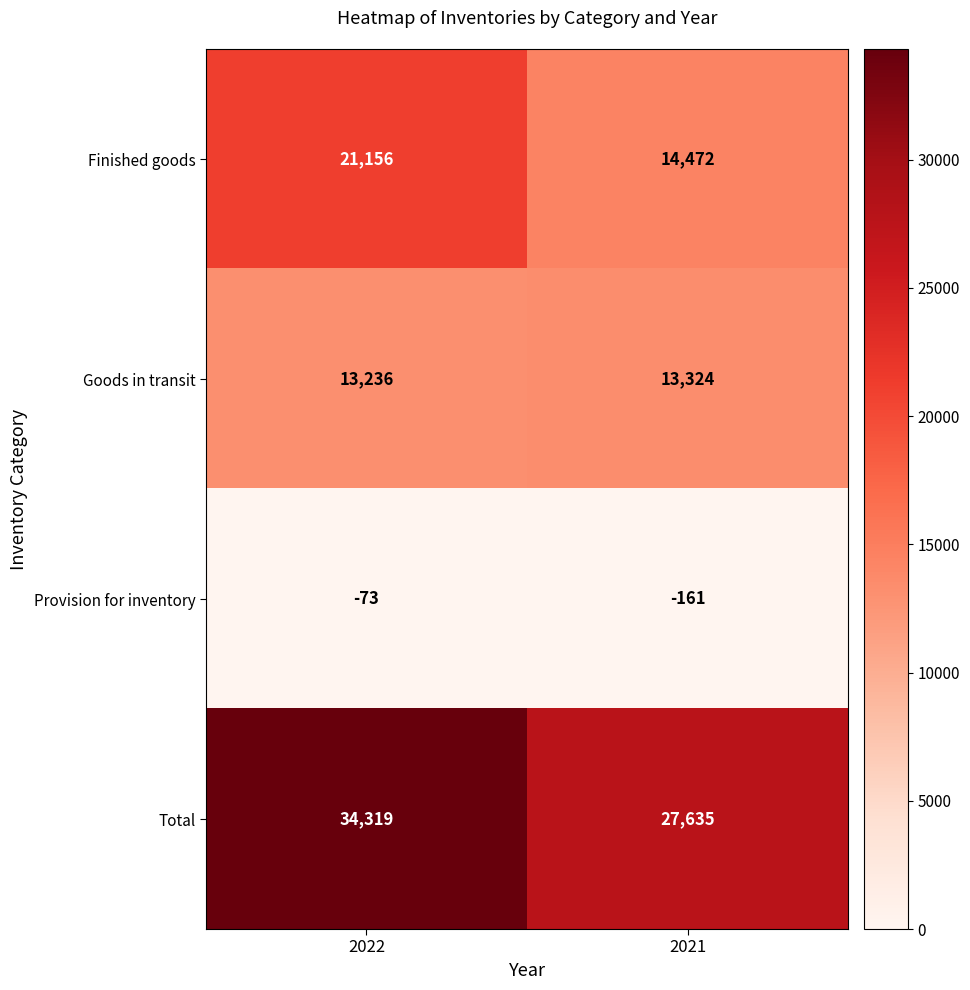

Where is Goods in transit nearest to the value 13280?

2022